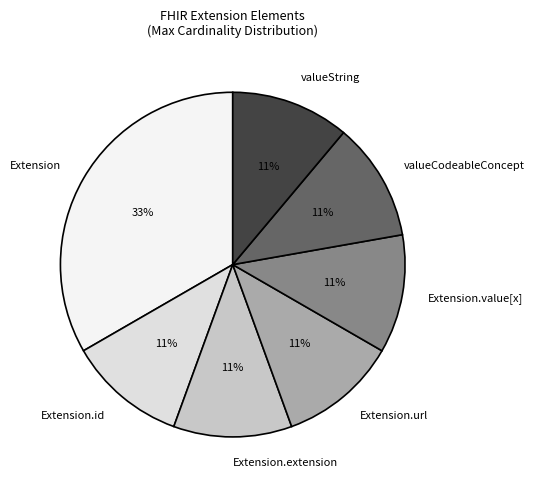

Is there any slice that represents more than half of the pie?

No